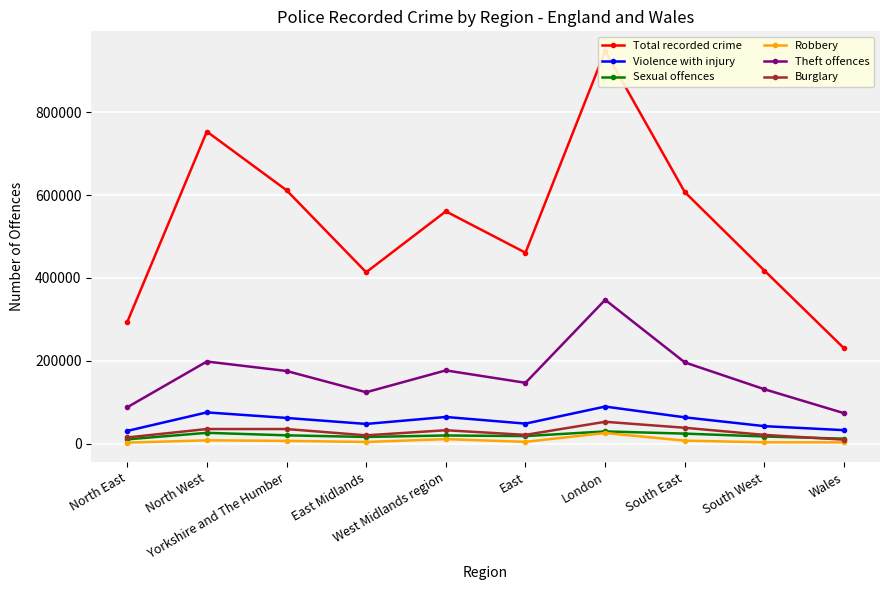

Between Yorkshire and The Humber and South West, which is larger?

Yorkshire and The Humber